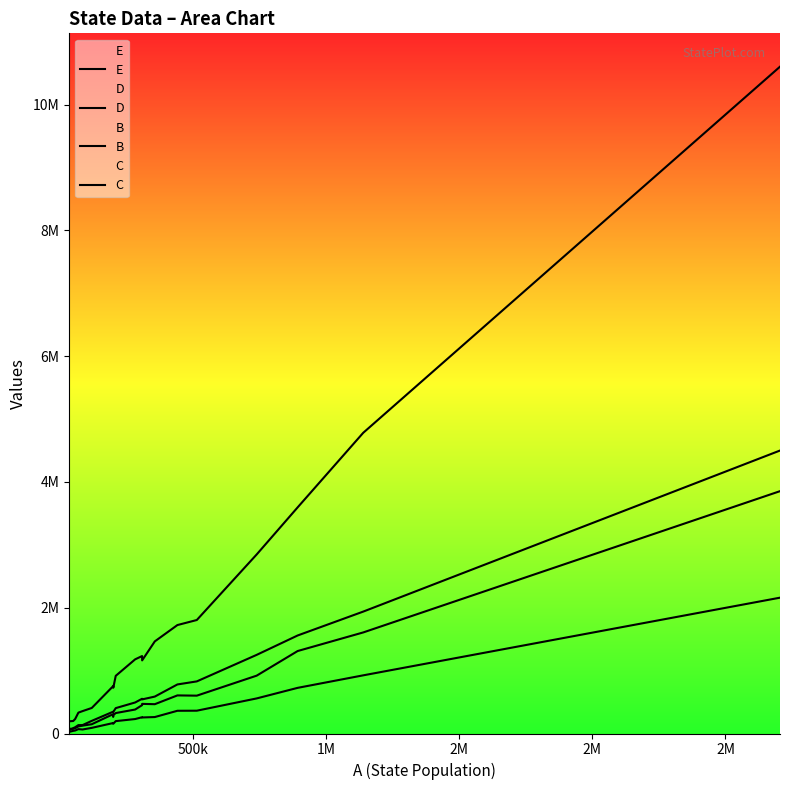

True or false: D has more than 0 points higher than both neighbors.

True